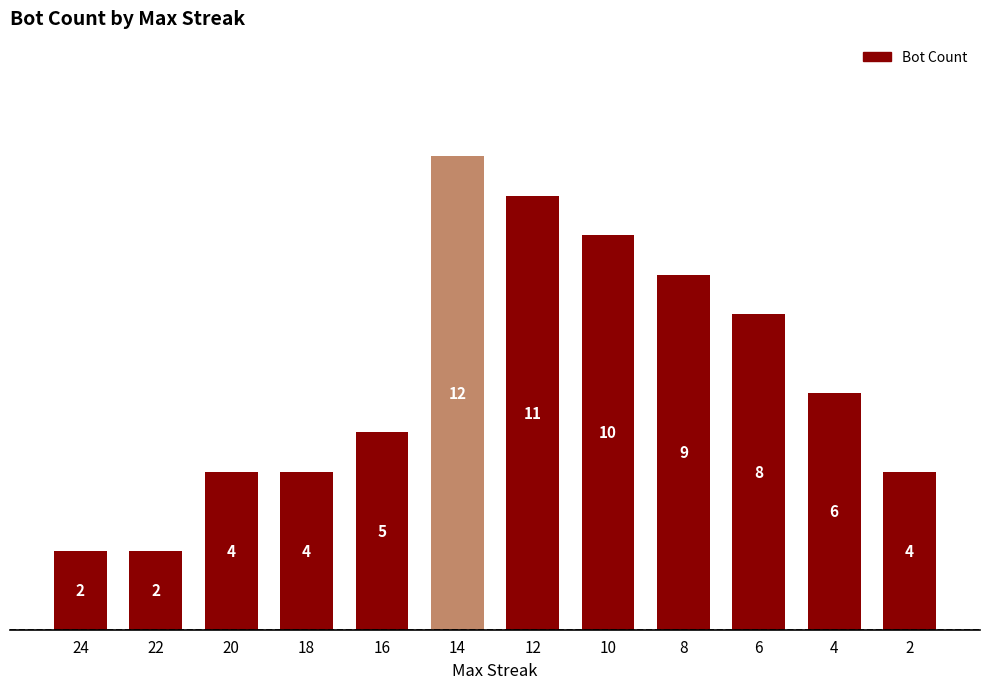

Which has a higher value, 6 or 14?

14